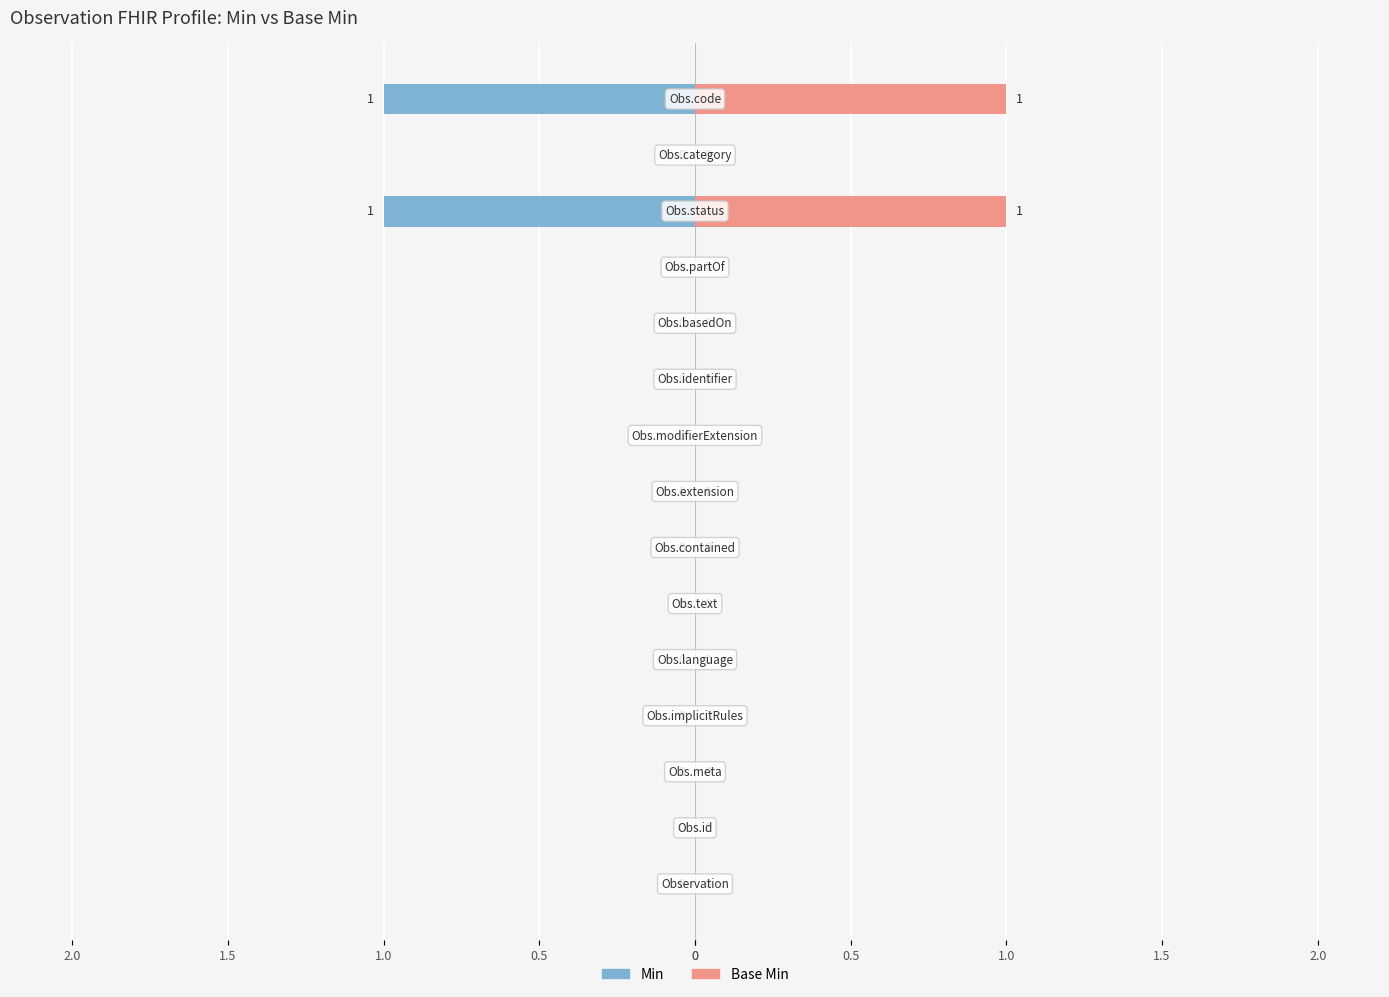

The Min series shows 0 at 2.0. True or false?

True